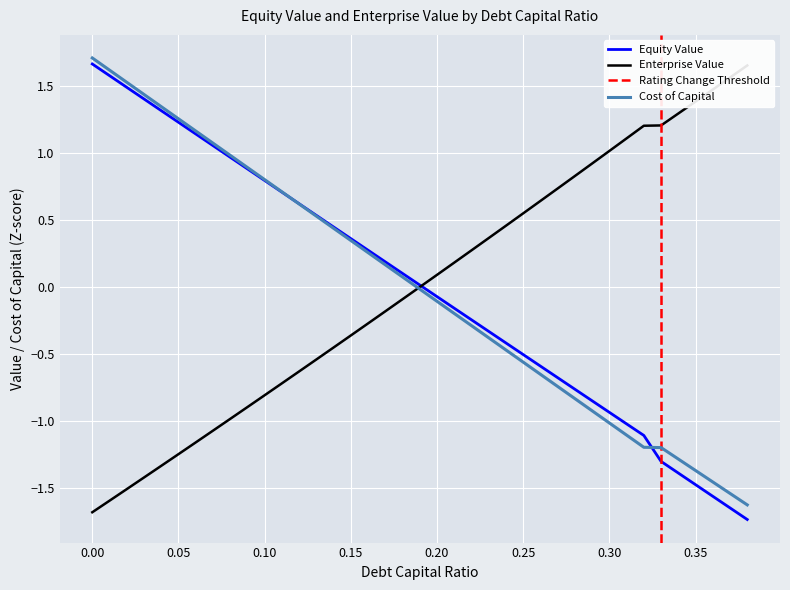

How many values in equity_value are above zero?

20